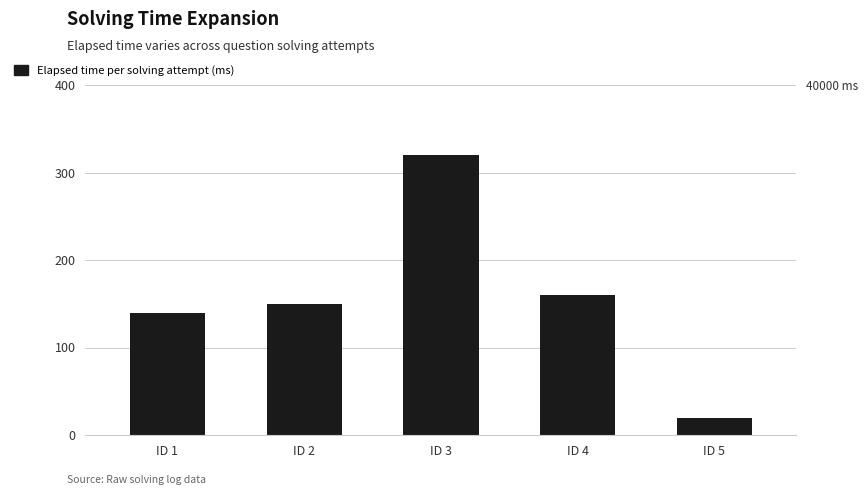

Rank the categories by value from lowest to highest.

ID 5, ID 1, ID 2, ID 4, ID 3